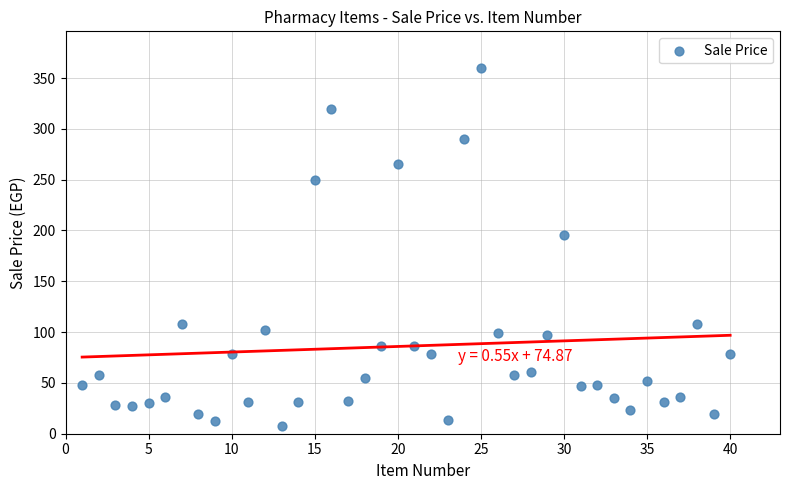

What Y value in the scatter plot is closest to 183?

196.0